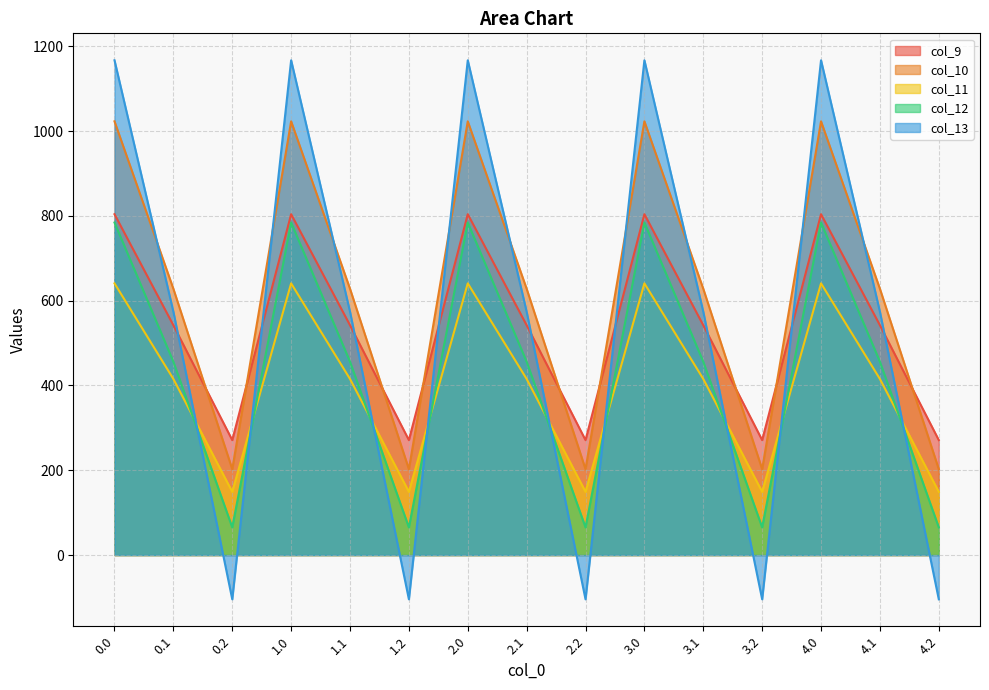

What is the label of the 9th point from the right?

2.0